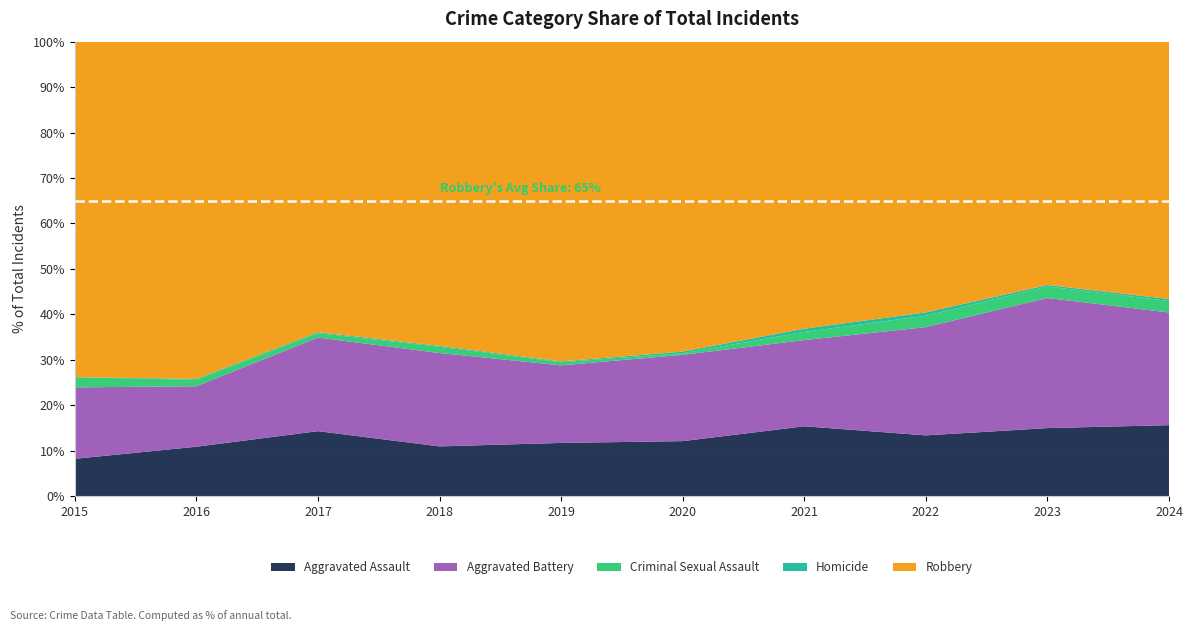

Reading left to right, list all the values displayed in this chart.

Aggravated Assault: 2015=33	2016=54	2017=73	2018=56	2019=68	2020=67	2021=86	2022=91	2023=89	2024=111
Aggravated Battery: 2015=63	2016=66	2017=105	2018=105	2019=99	2020=105	2021=106	2022=162	2023=170	2024=176
Criminal Sexual Assault: 2015=9	2016=7	2017=5	2018=7	2019=4	2020=2	2021=10	2022=17	2023=15	2024=18
Homicide: 2015=0	2016=1	2017=1	2018=1	2019=1	2020=2	2021=4	2022=5	2023=2	2024=3
Robbery: 2015=296	2016=368	2017=326	2018=342	2019=408	2020=377	2021=353	2022=405	2023=318	2024=402